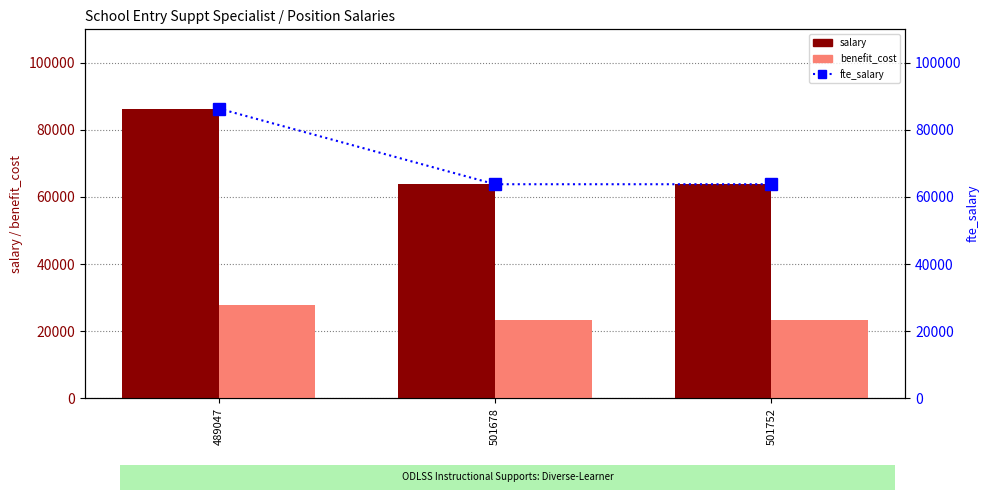

The benefit_cost series shows 27771 at 489047. True or false?

True